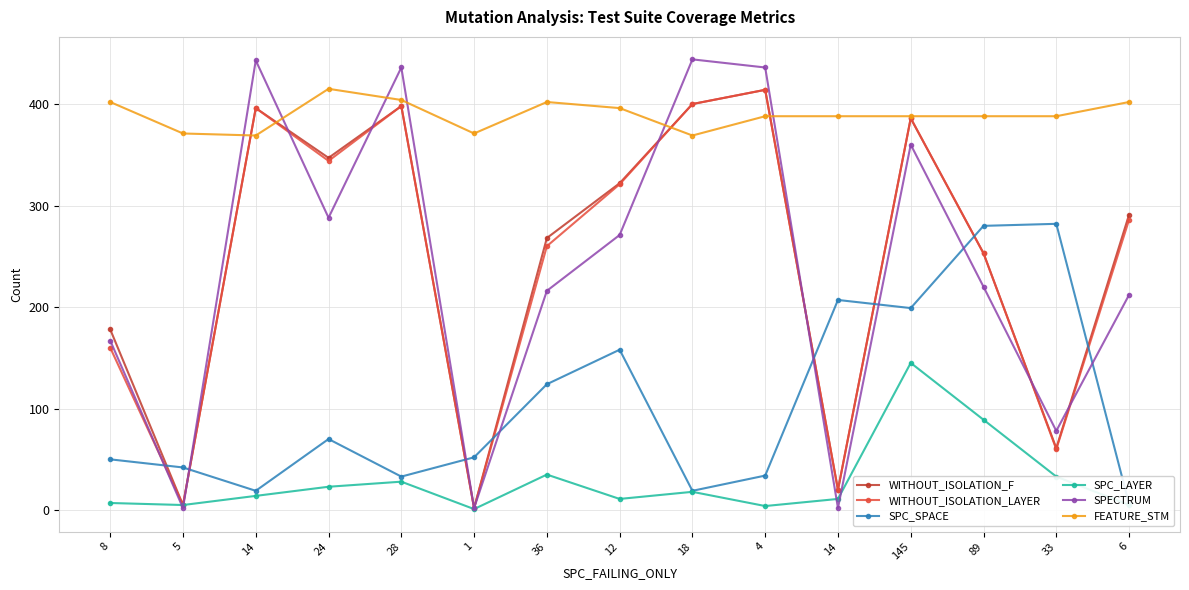

True or false: WITHOUT_ISOLATION_LAYER and SPC_LAYER cross at least once.

False